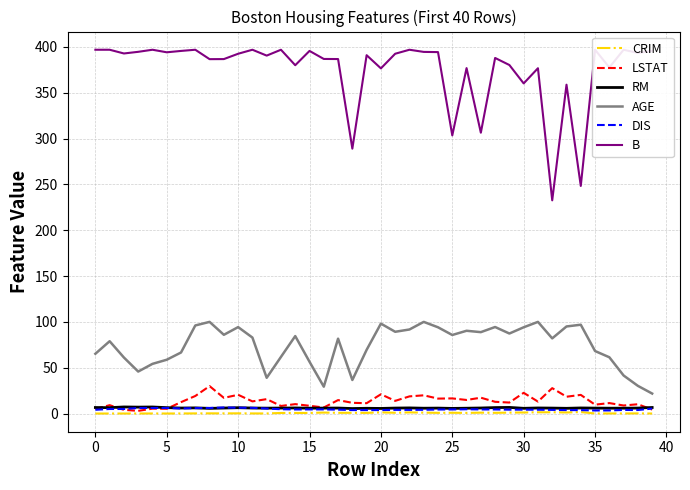

True or false: AGE and DIS cross at least once.

False